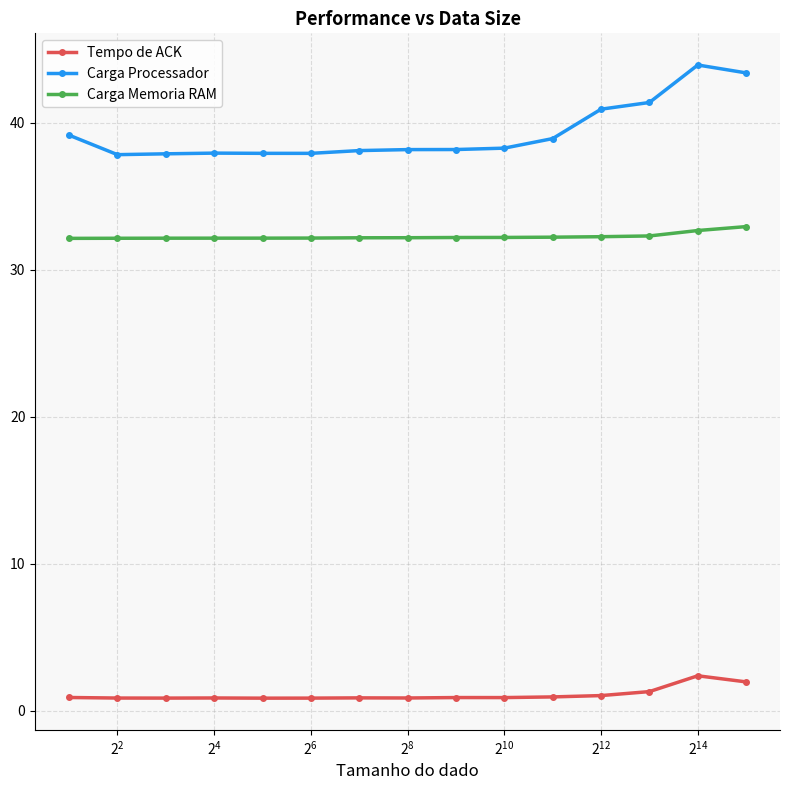

Count the Carga Processador values in the range 37 to 40.

11